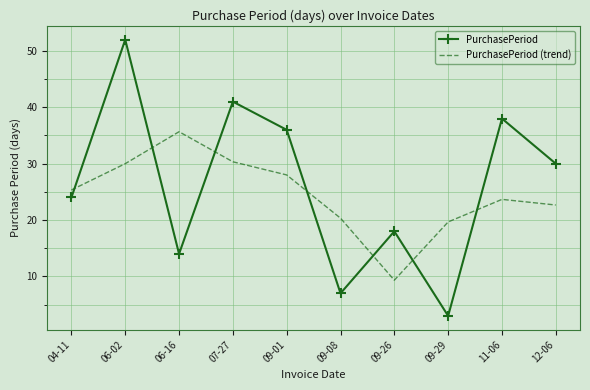

Which category has the lowest value across all series?

09-29